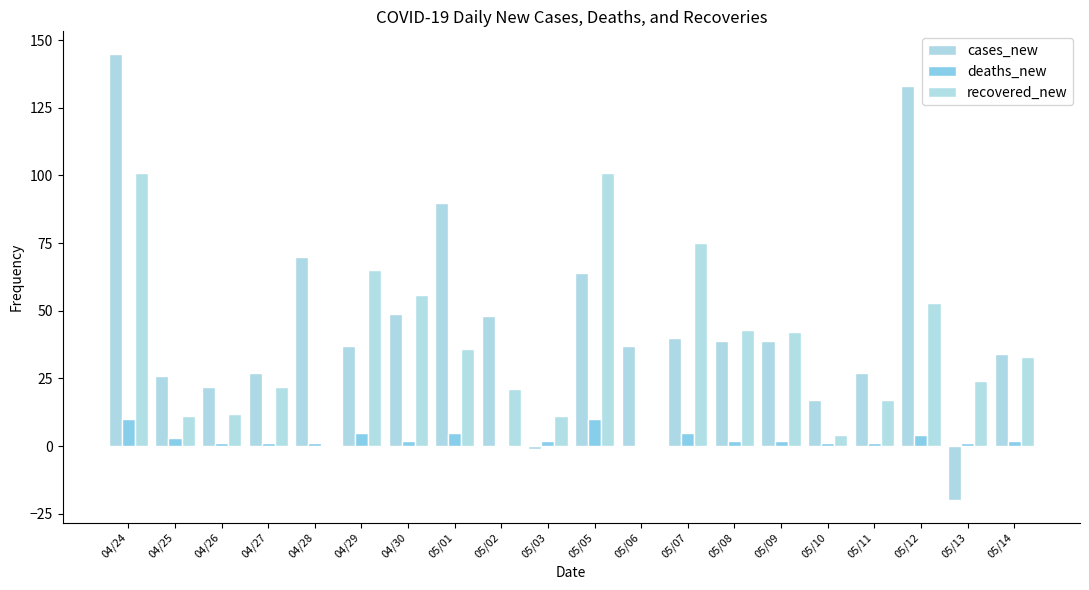

Which series has the widest spread of values?

cases_new